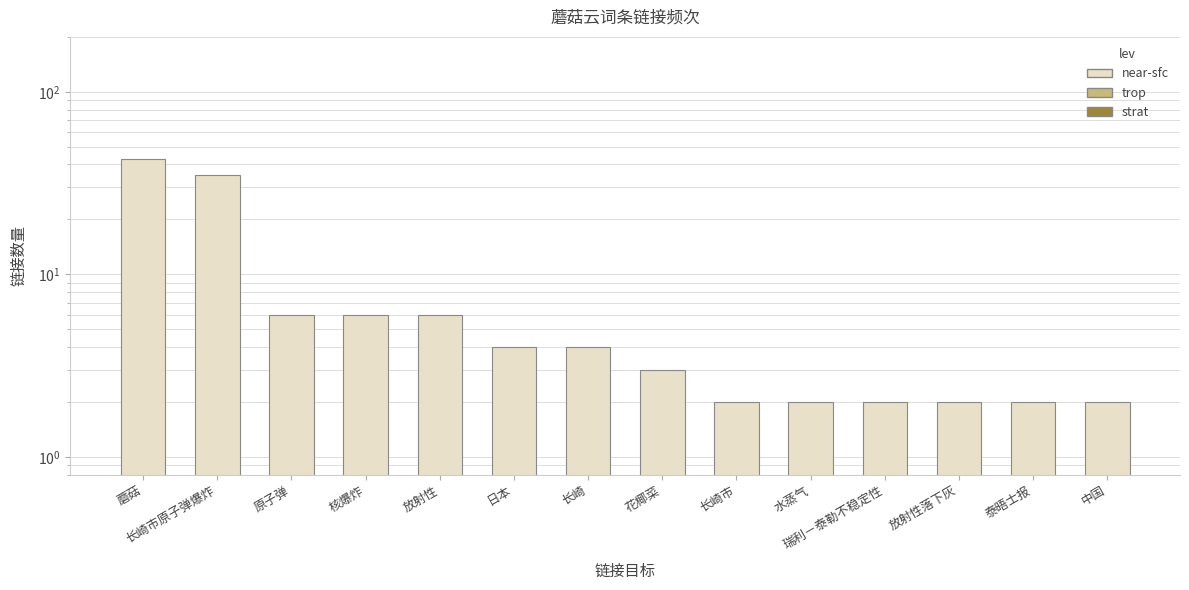

What is the sum of all values?

119